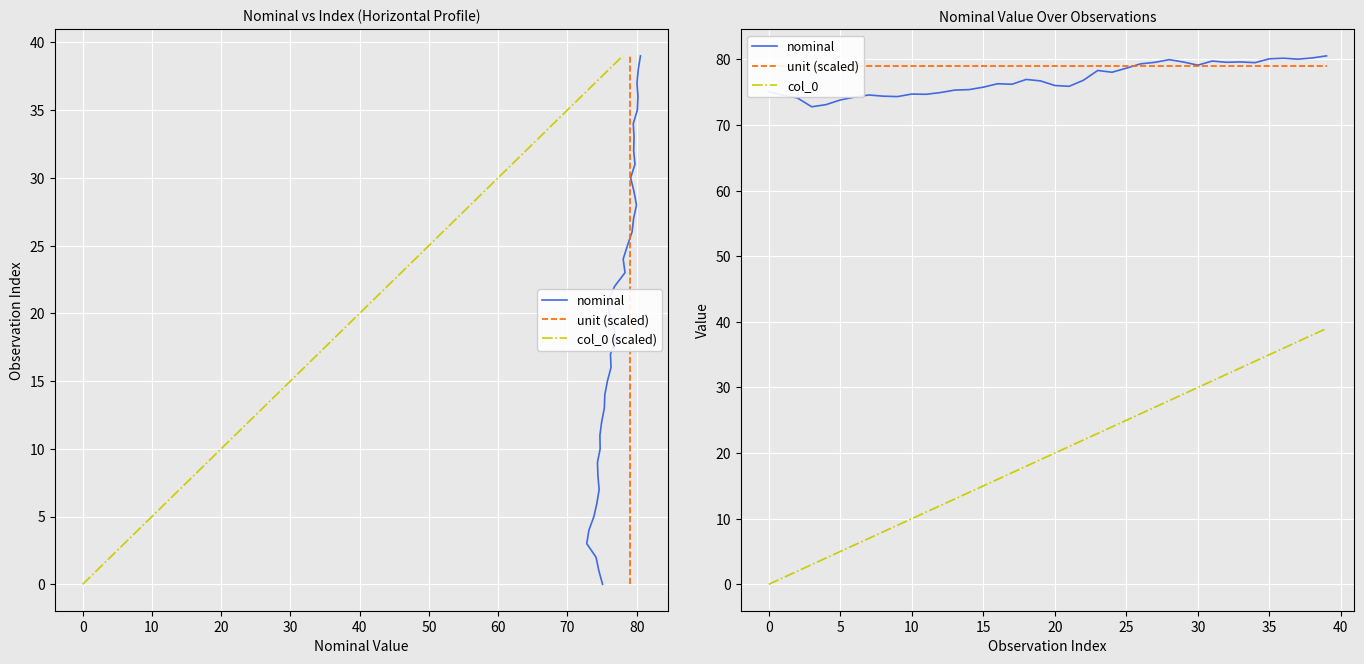

Is it true that nominal equals 79.1 at 30?

True